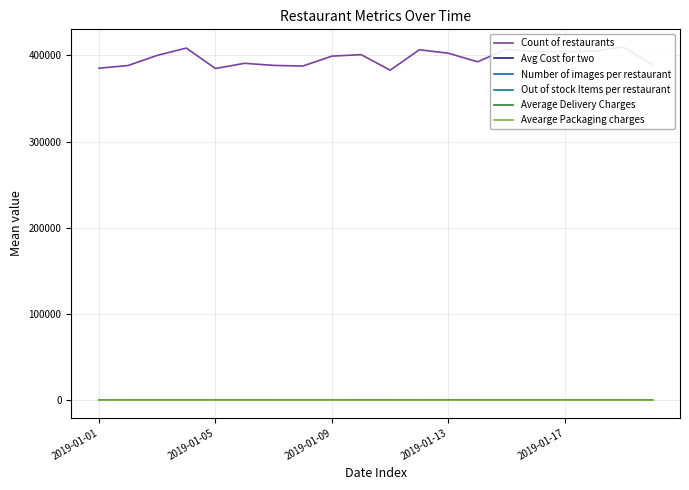

Where does the Average Delivery Charges series first go above 27?

2019-01-05